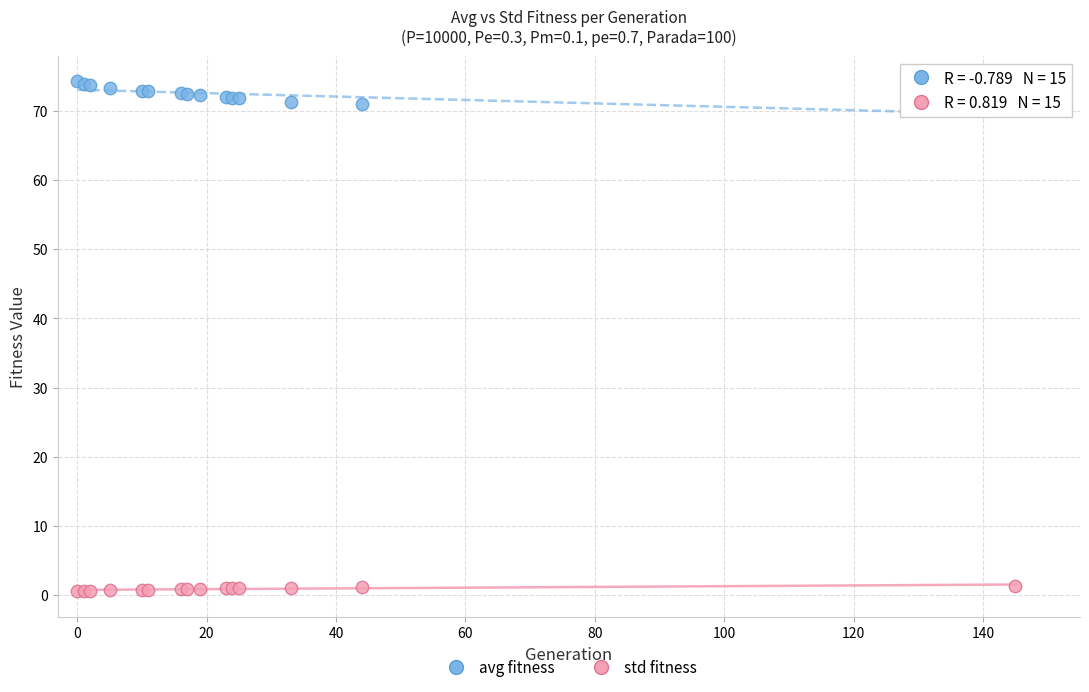

What are all the series names shown in the legend?

avg fitness, std fitness